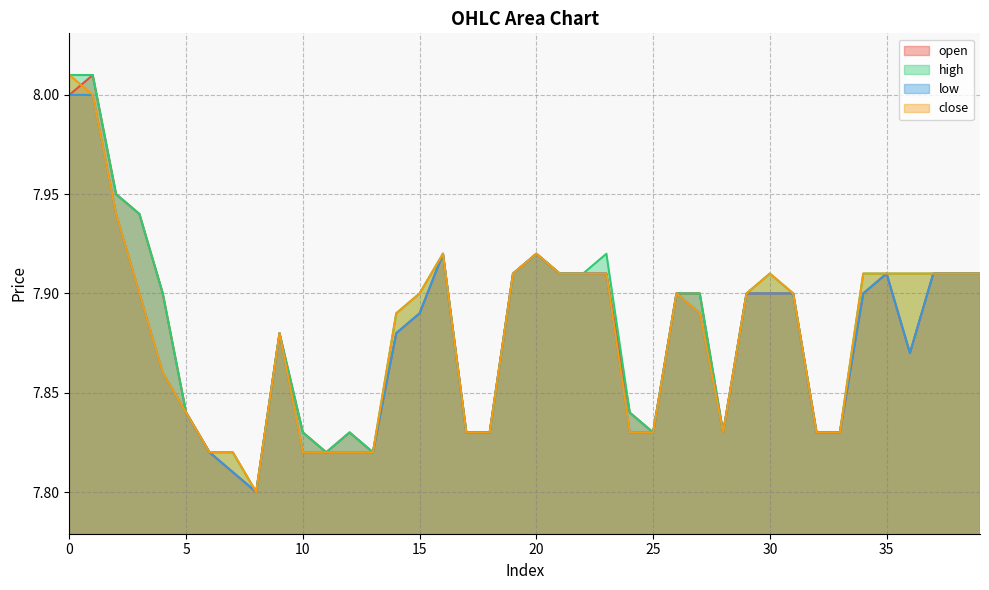

True or false: high and low intersect in this chart.

False